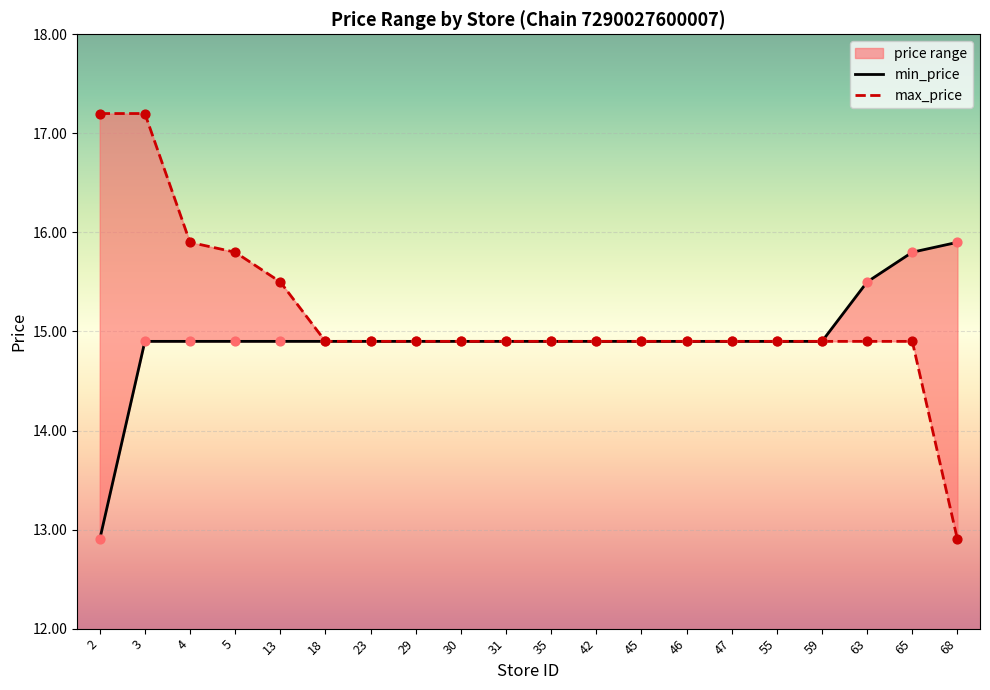

At how many categories does at least one series exceed 16?

2